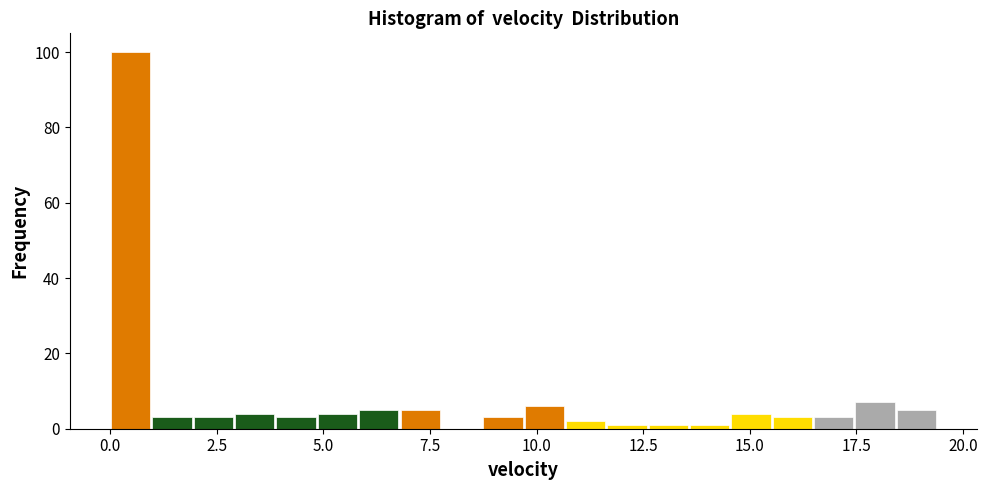

Around what value on the x-axis is the tallest bar? Give the approximate position of its centre, as read against the axis.

0.5